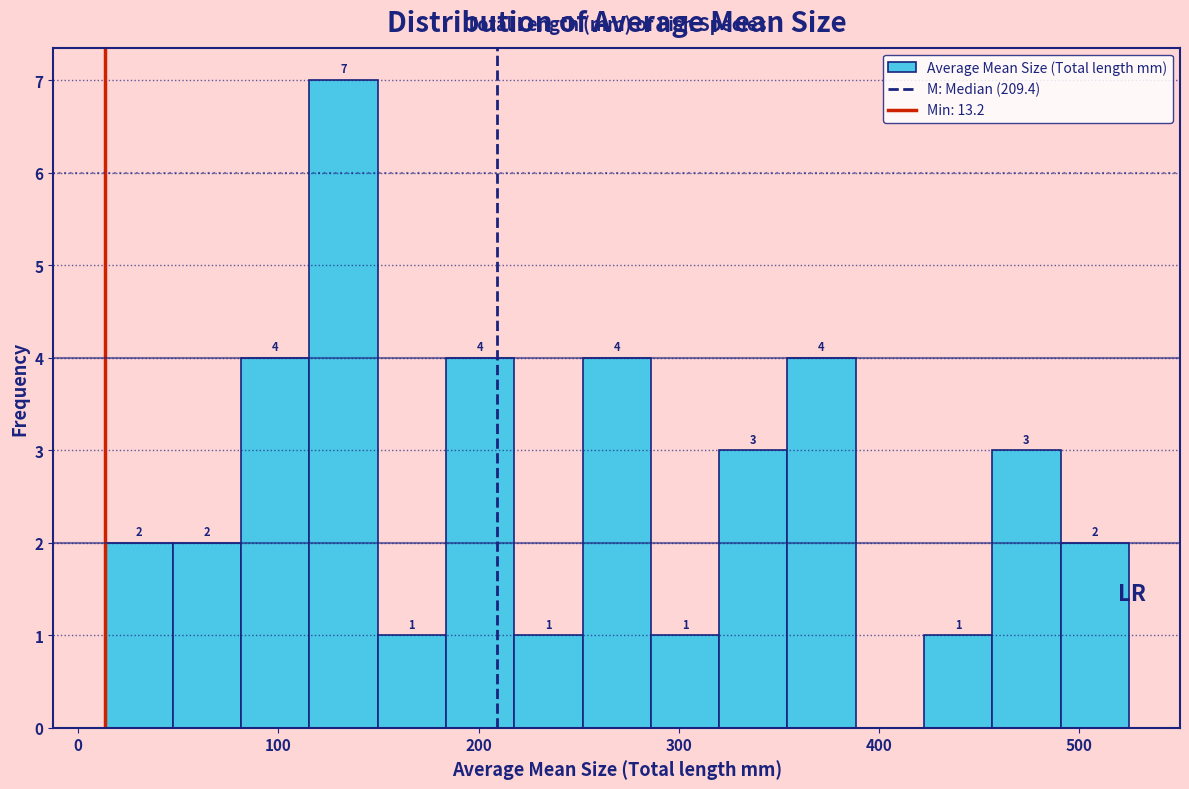

Read against the x-axis, roughly where is the centre of the tallest bar?

130